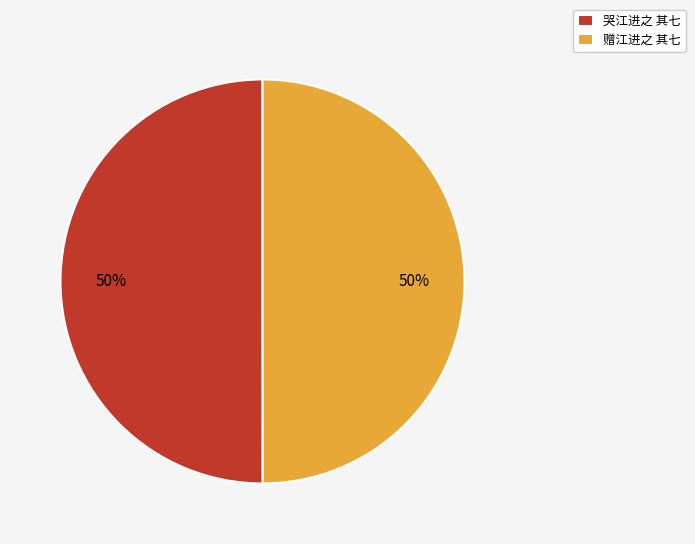

True or false: 哭江进之 其七 accounts for 63% of the total.

False